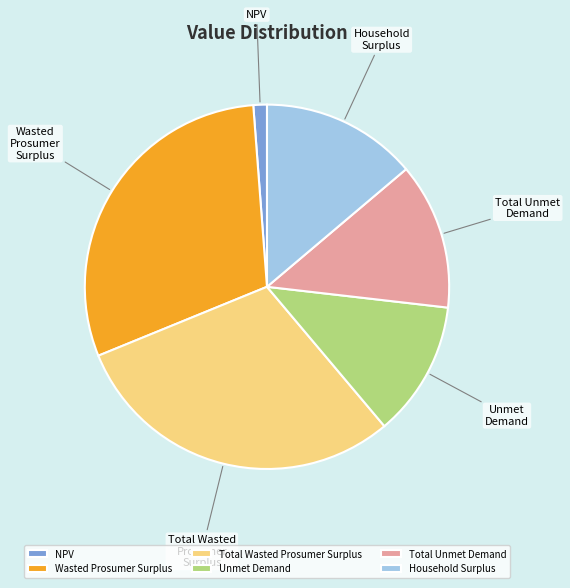

Is there a majority slice in this chart?

No